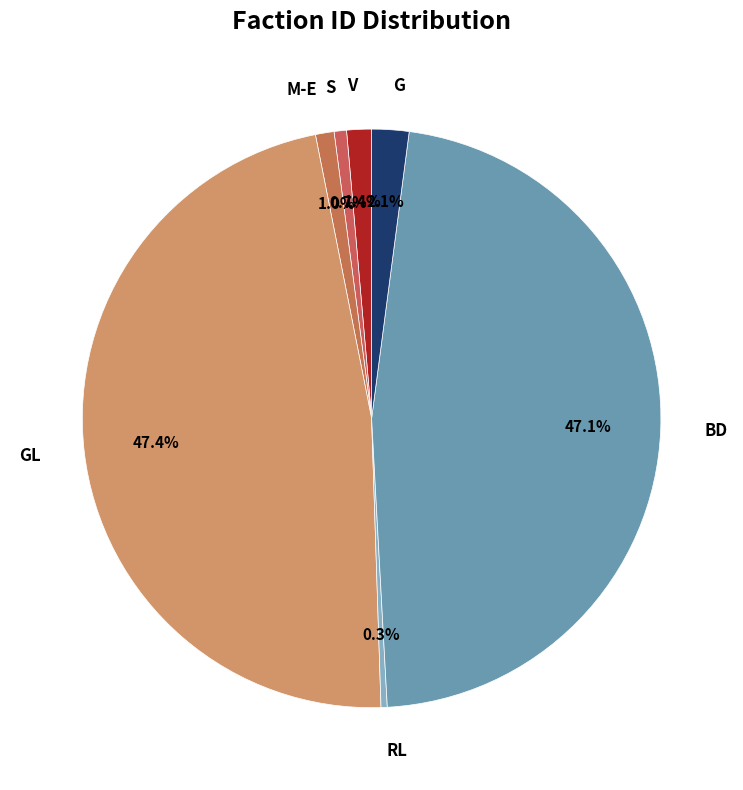

Is V the majority of the pie?

No